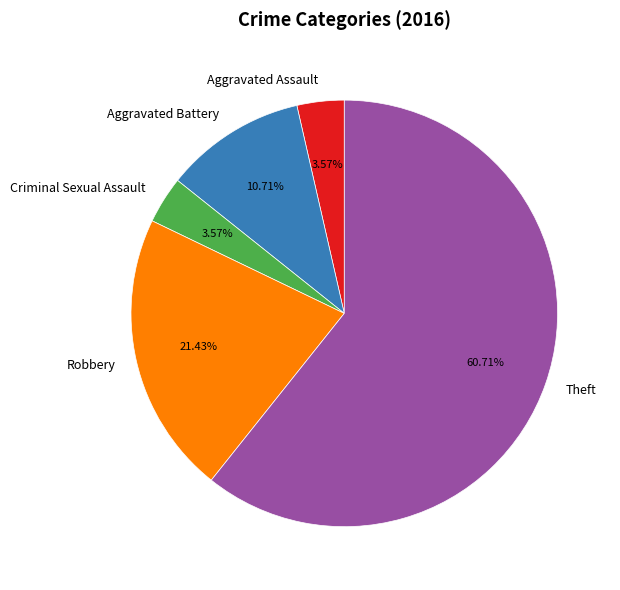

Is there any slice that represents more than half of the pie?

Yes